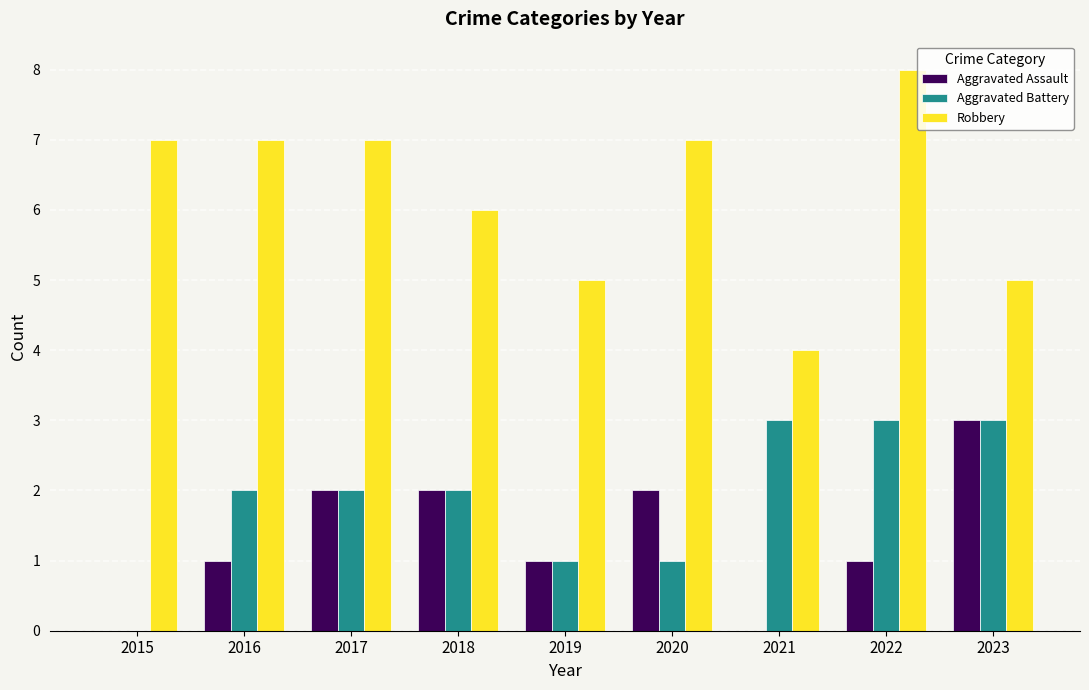

Count the number of categories in the chart.

9